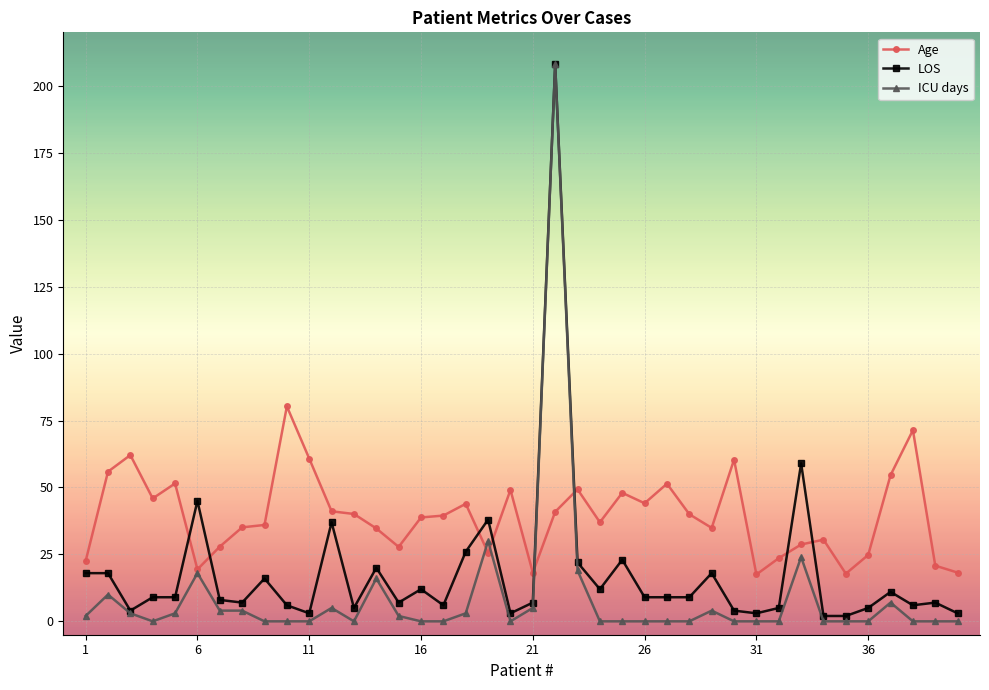

What is the maximum value shown in the chart?

208.0